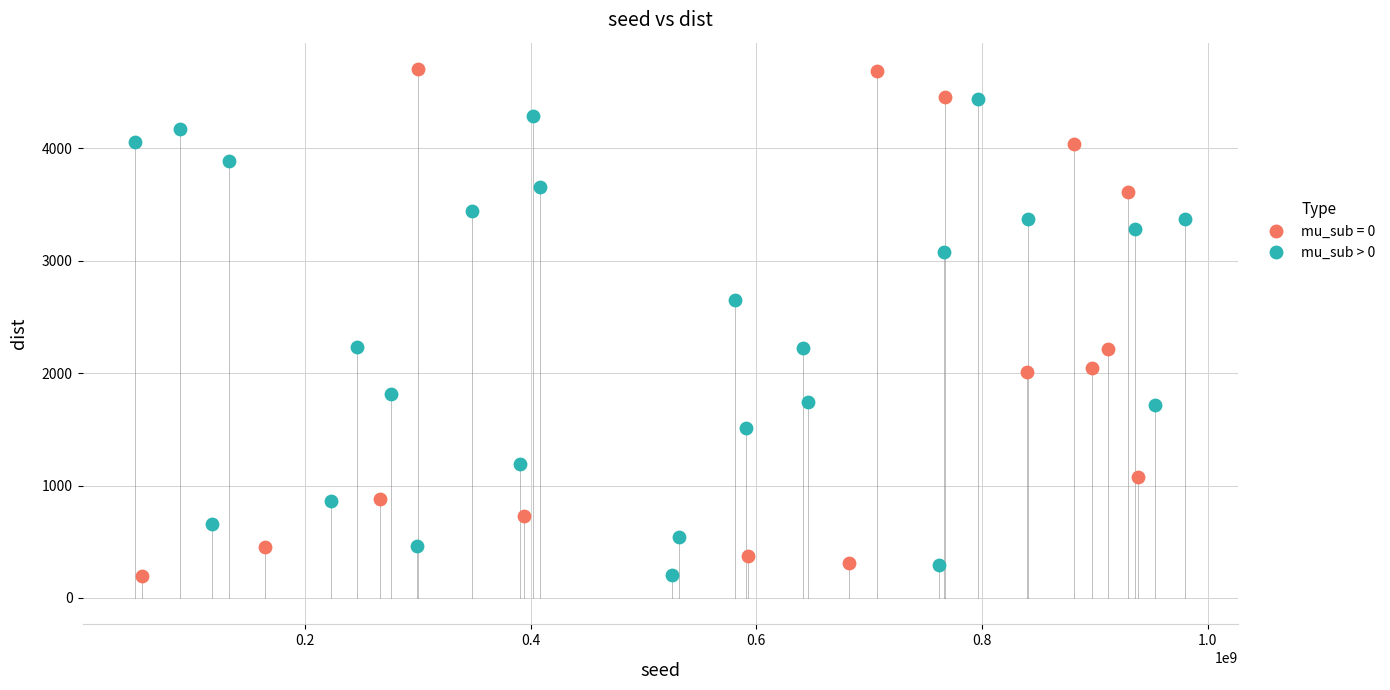

Which series contains the highest Y value?

mu_sub = 0